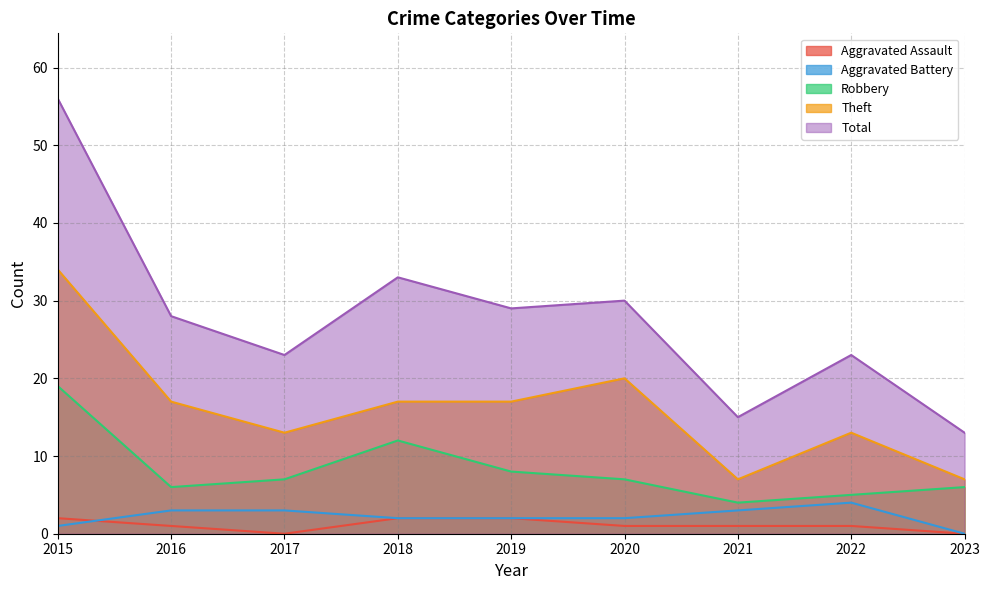

Which category has the lowest value in the Robbery series?

2021